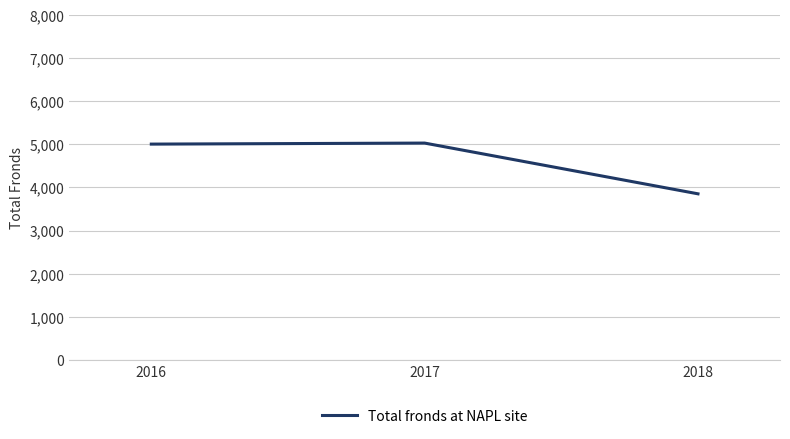

Between 2017 and 2018, which is larger?

2017